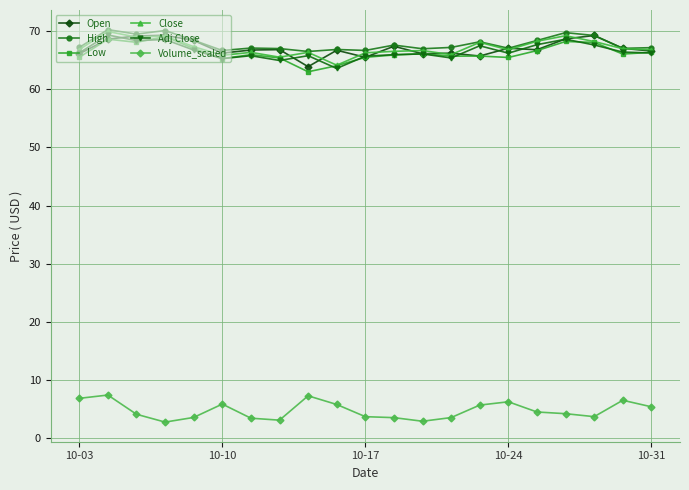

What is the smallest value displayed?

2.8